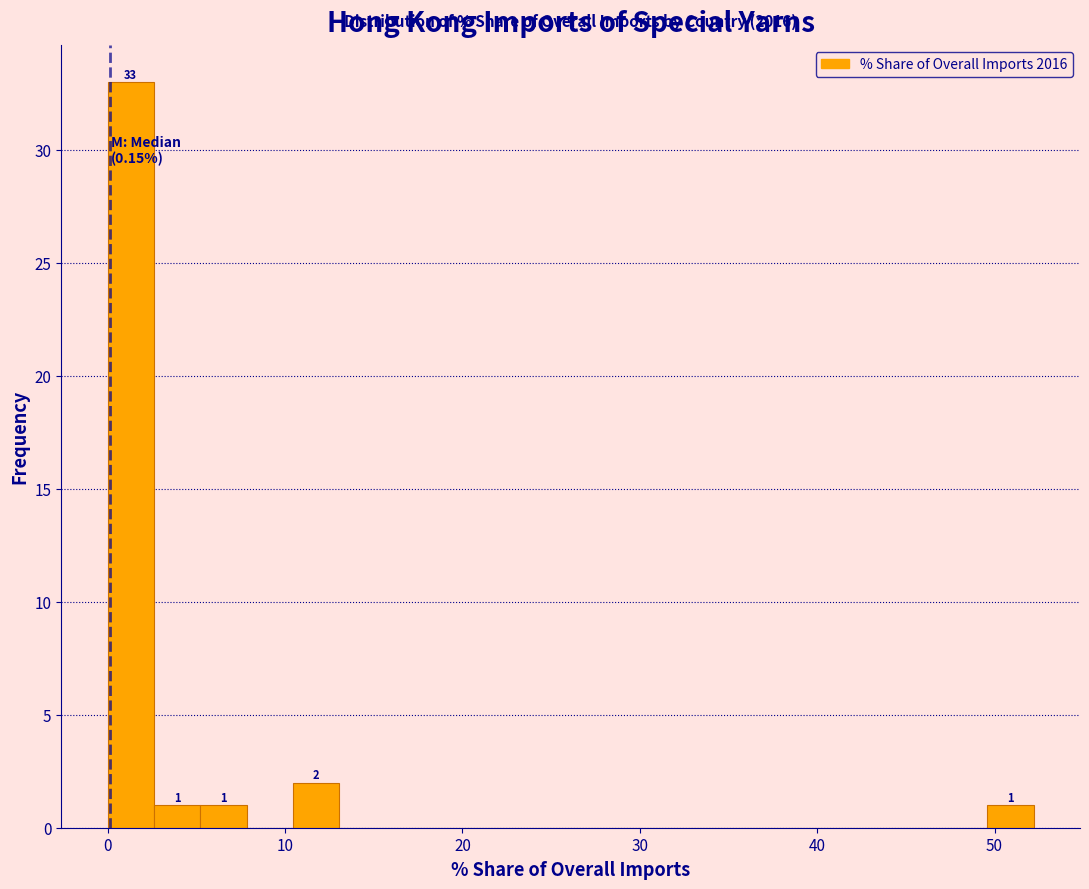

Around what value on the x-axis is the tallest bar? Give the approximate position of its centre, as read against the axis.

1